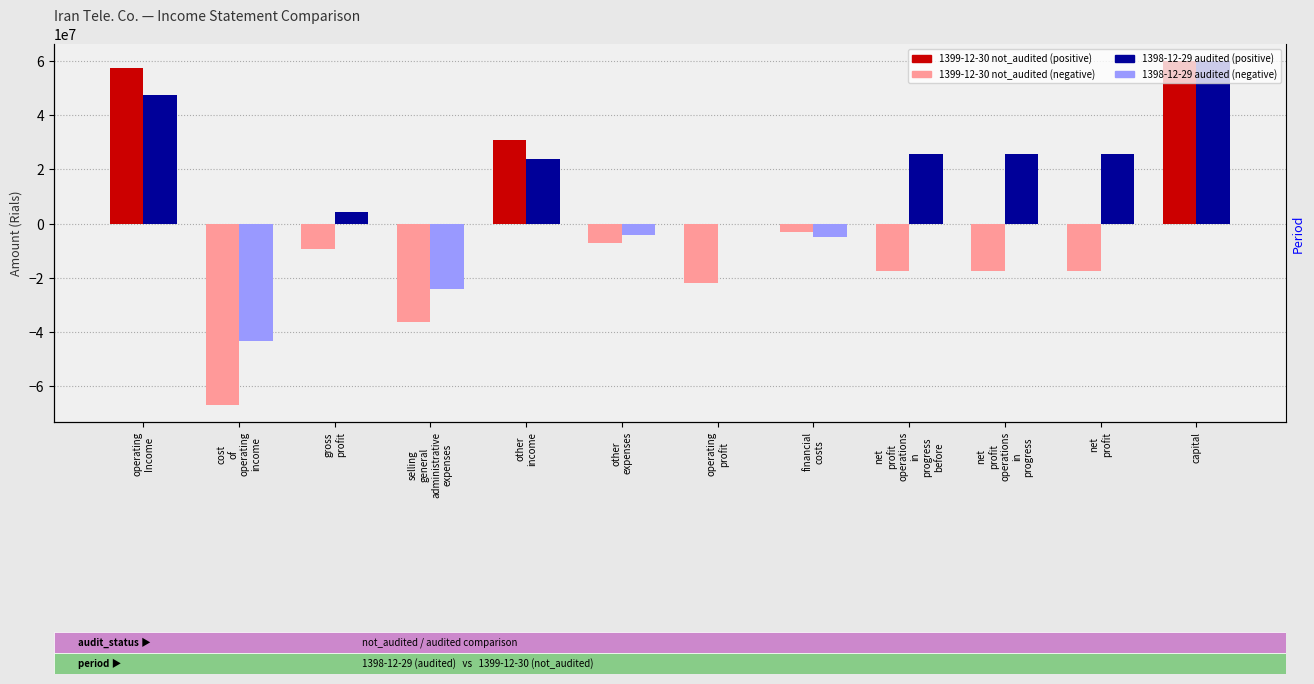

At which category is the sum across all series the highest?

capital